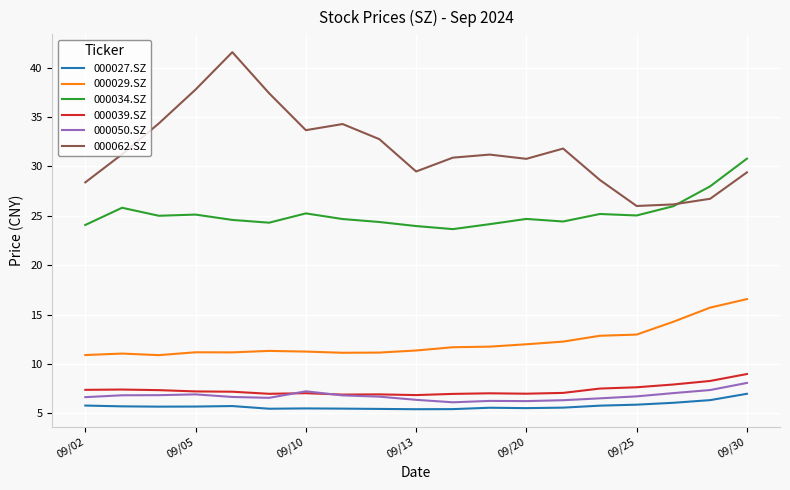

How many categories are shown in the chart?

19